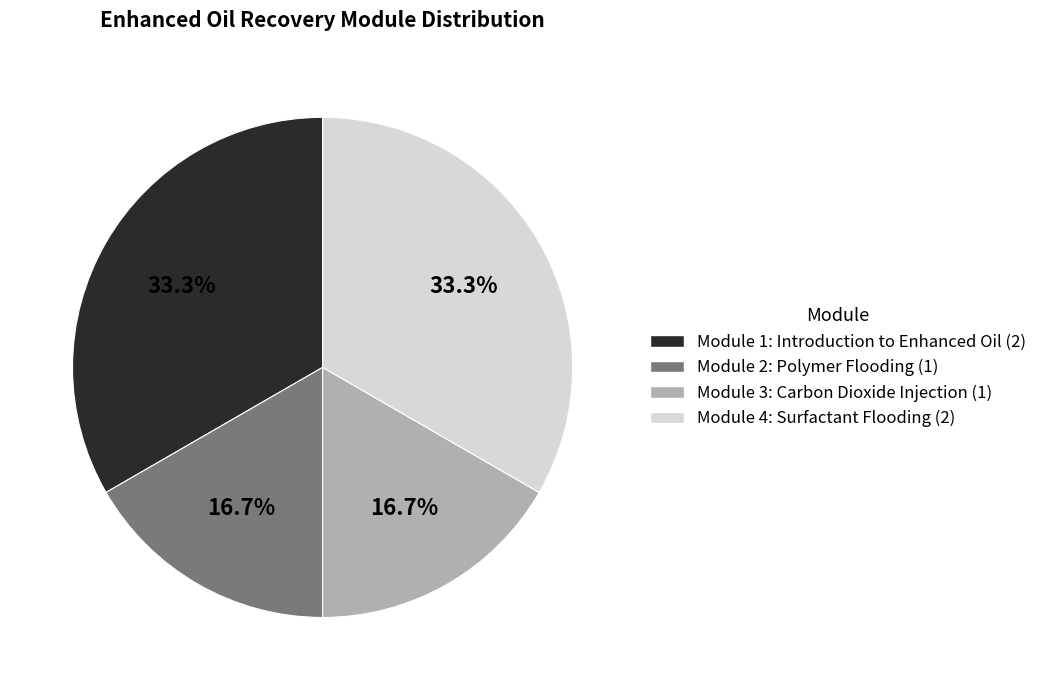

Count the number of slices in the pie.

4